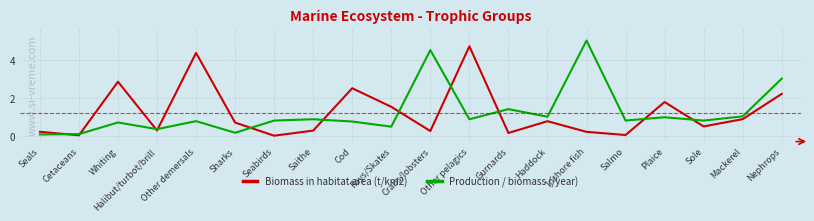

What position from the right is Whiting?

18